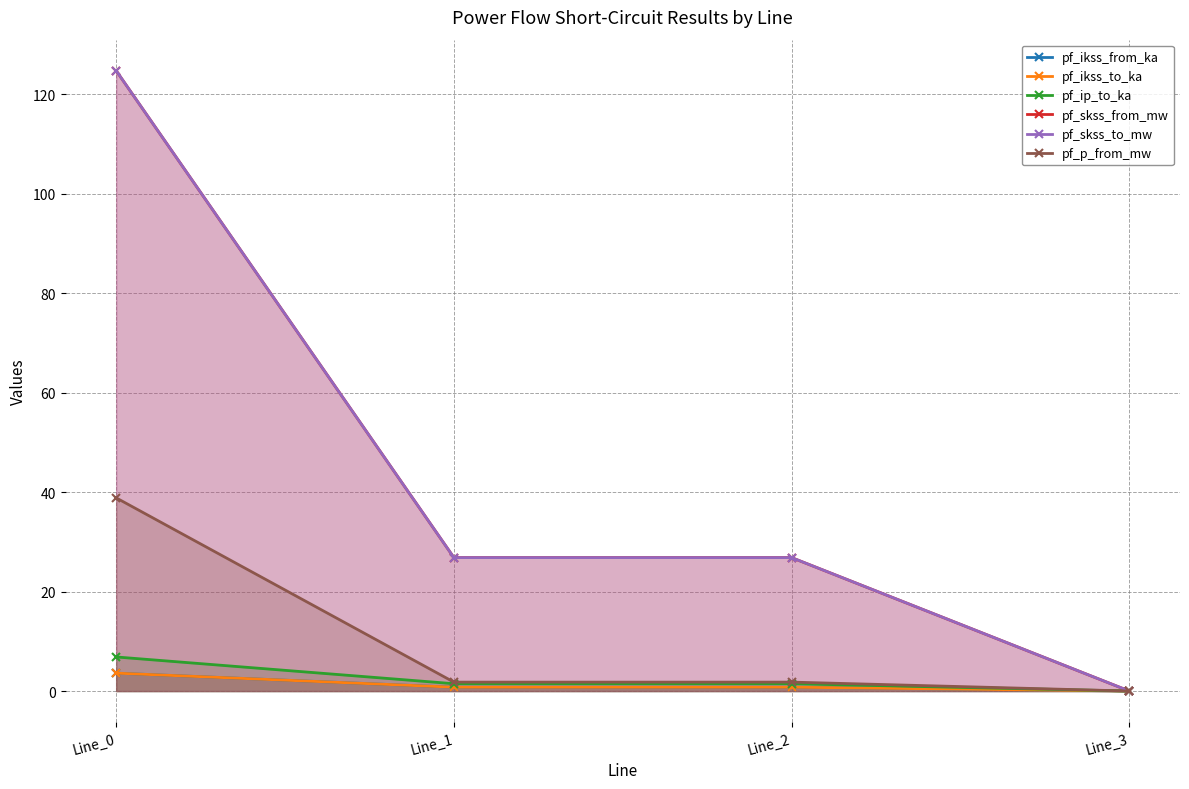

What is the sum of the pf_skss_from_mw values at Line_3 and Line_2?

26.8